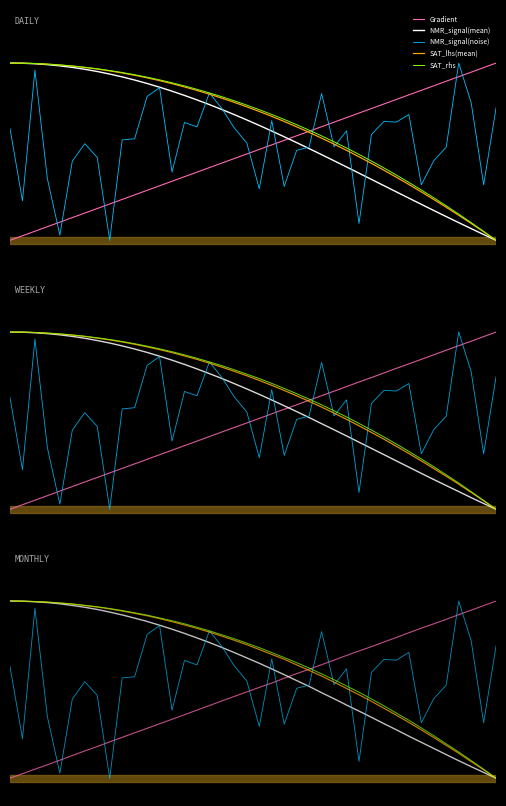

What is the difference between the highest and lowest values at 6?

0.8